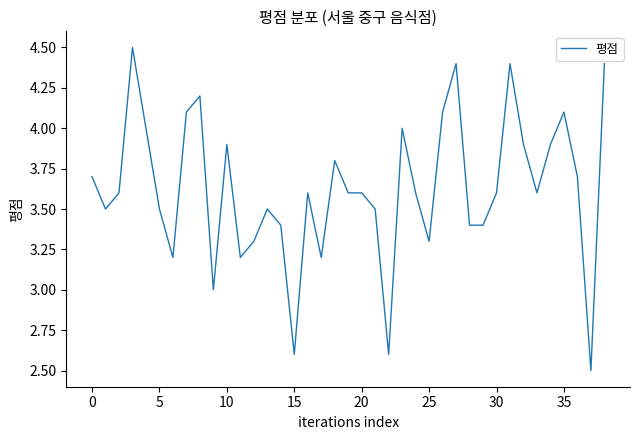

What is the difference between the maximum and minimum values?

2.0